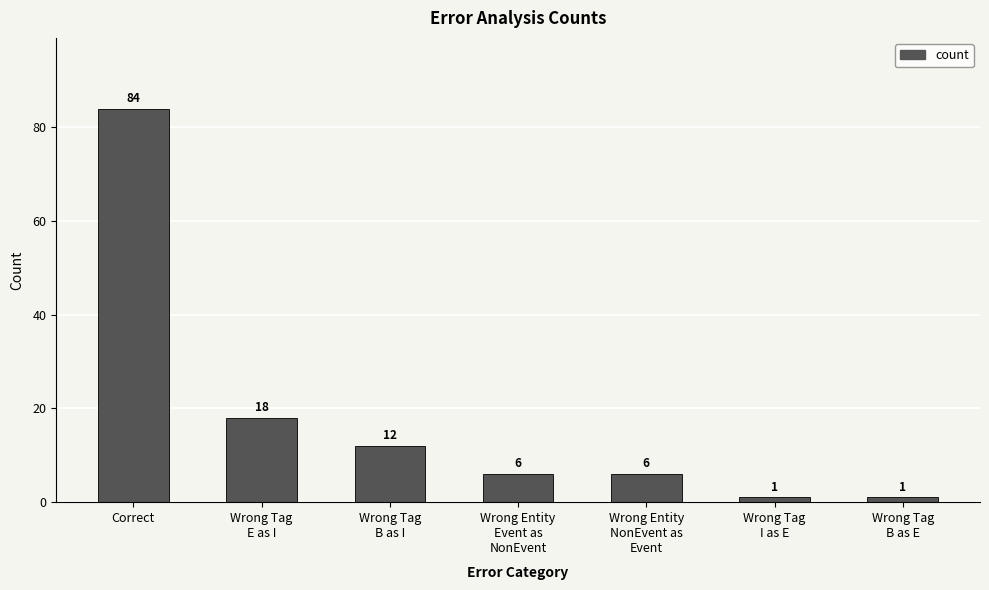

At which category does the chart reach its peak across all series?

Correct